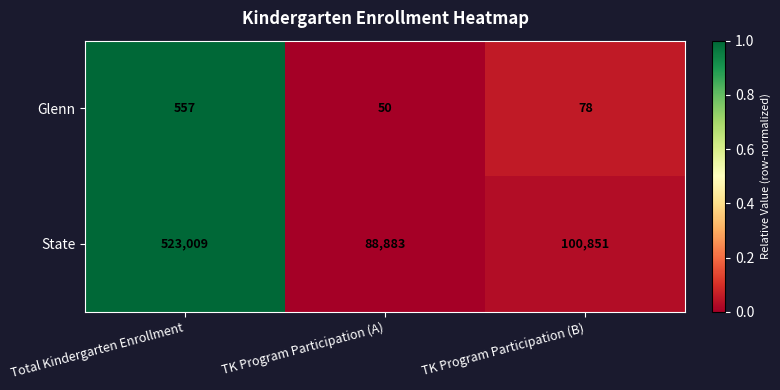

Which series has the largest total across all categories?

State